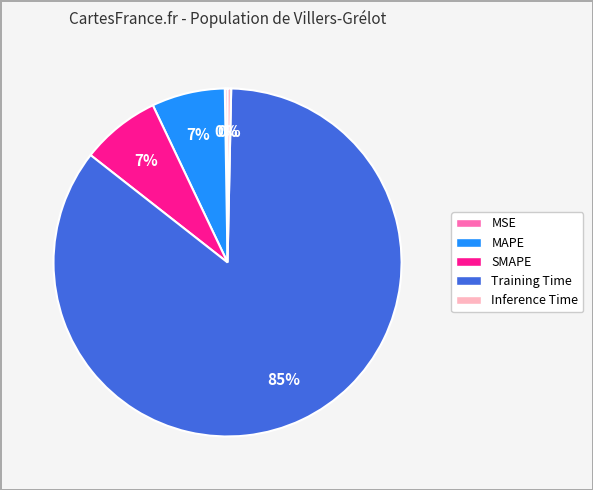

What percentage is the MAPE slice, to the nearest percent?

7%